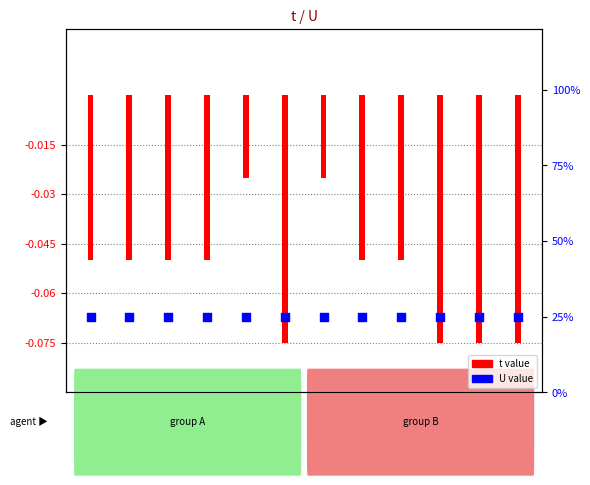

At which category is the sum across all series the highest?

j=5